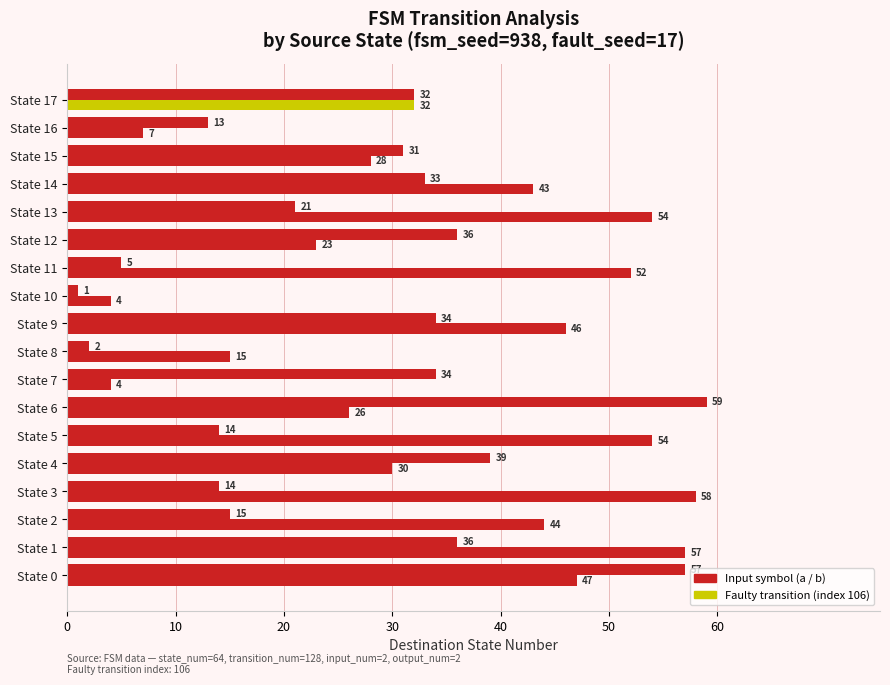

Count the number of categories in the chart.

18